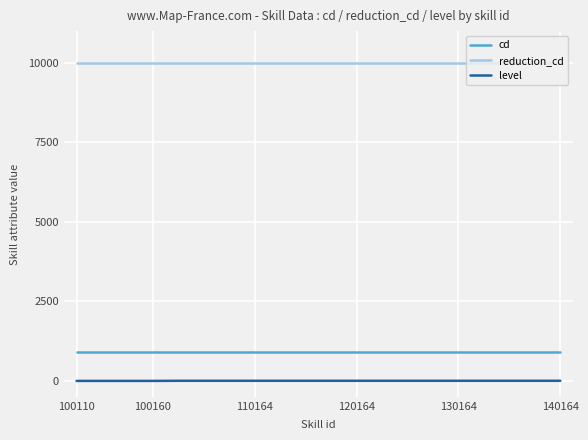

What is the maximum value shown in the chart?

10000